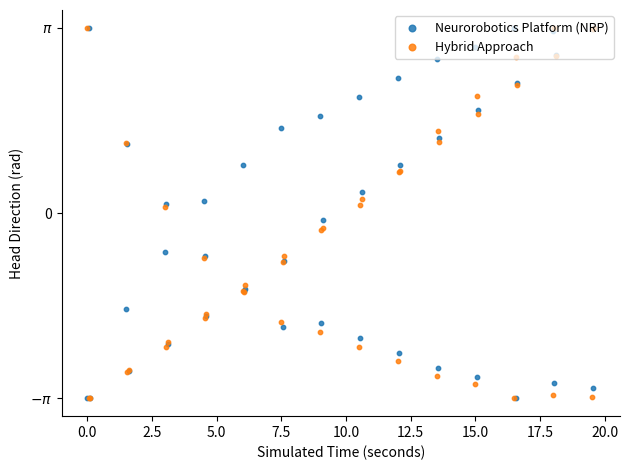

Which series reaches the maximum Y coordinate?

Neurorobotics Platform (NRP)